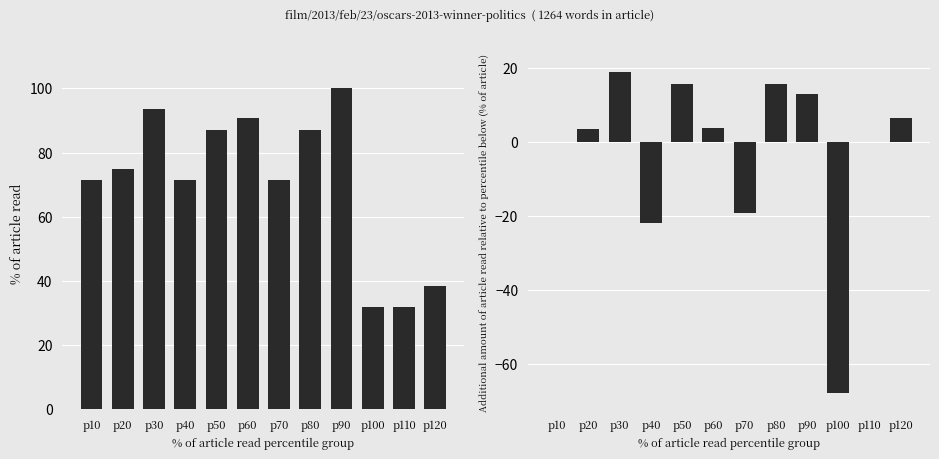

Is it true that col_4 equals 87.1 at p80?

True